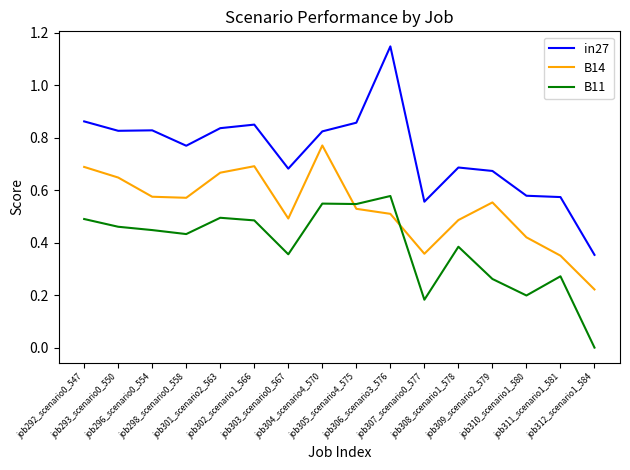

Is it true that B11 equals 0.7 at job302_scenario1_566?

False